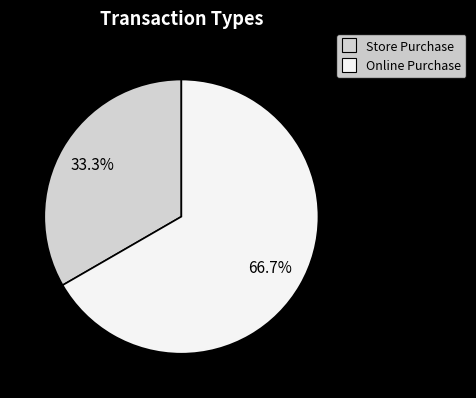

Which category accounts for the majority?

Online Purchase